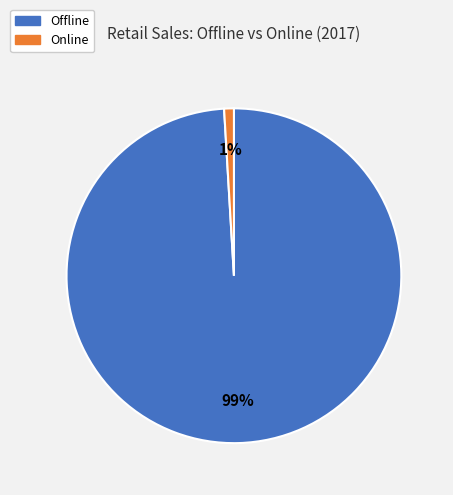

Rank the categories by value from highest to lowest.

Offline, Online